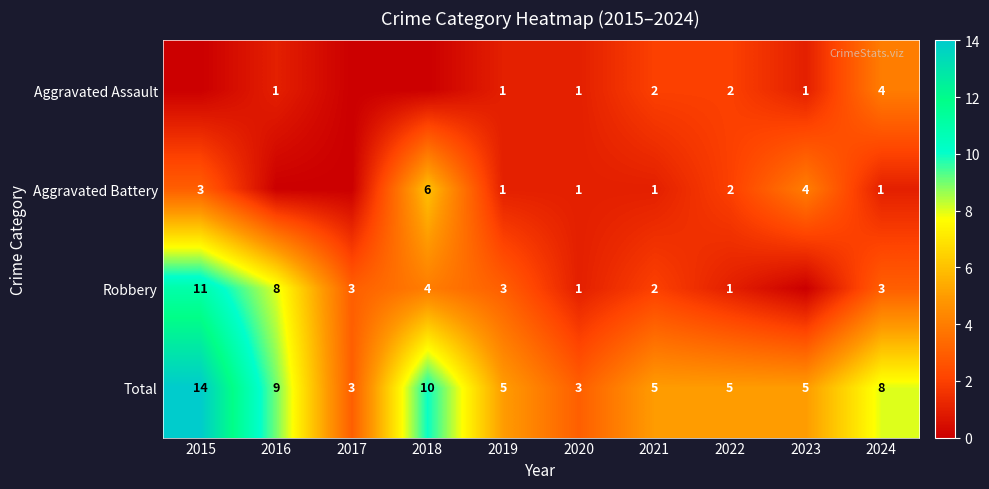

Is the value of Robbery at 2021 greater than the value of Aggravated Assault at 2016?

Yes